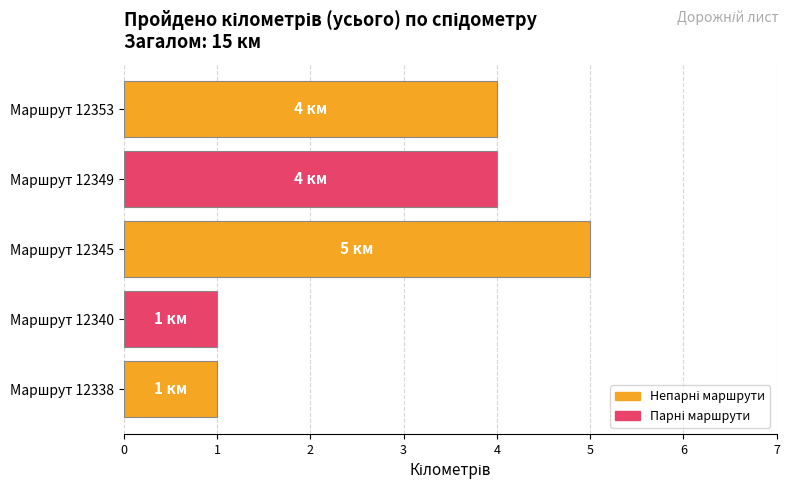

What is the change in value from Маршрут 12338 to Маршрут 12345?

+4